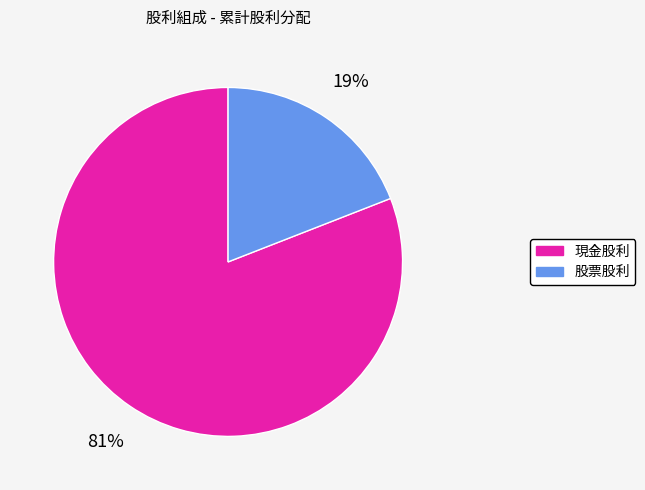

What is the largest slice in the pie chart?

現金股利